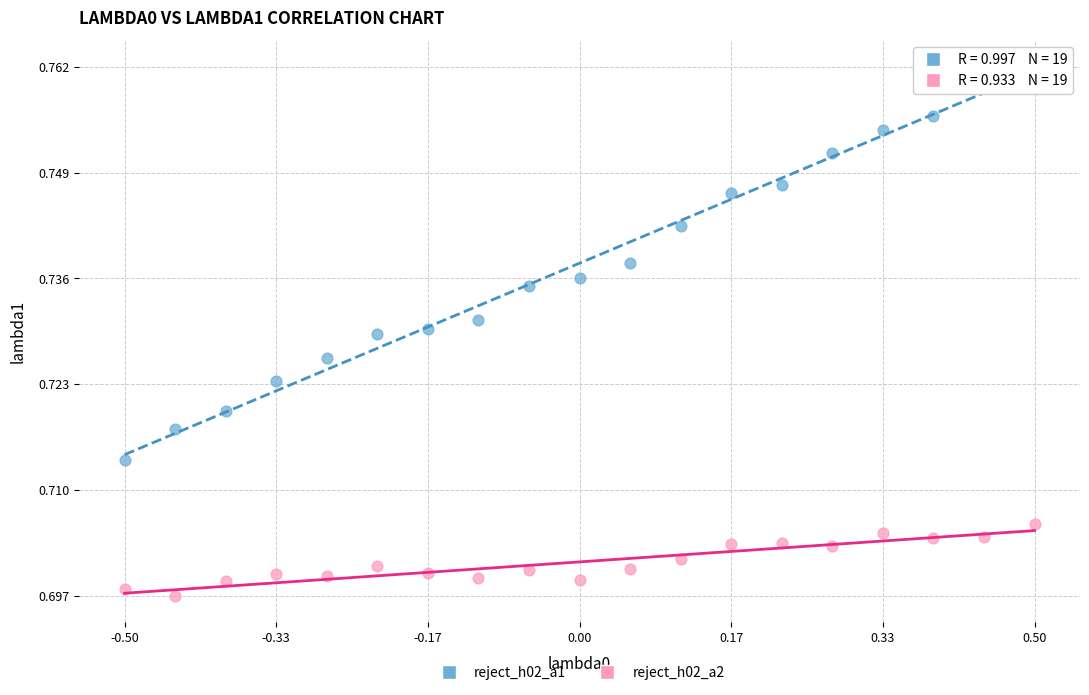

Across all data points, what is the range of X values (max minus min)?

1.0